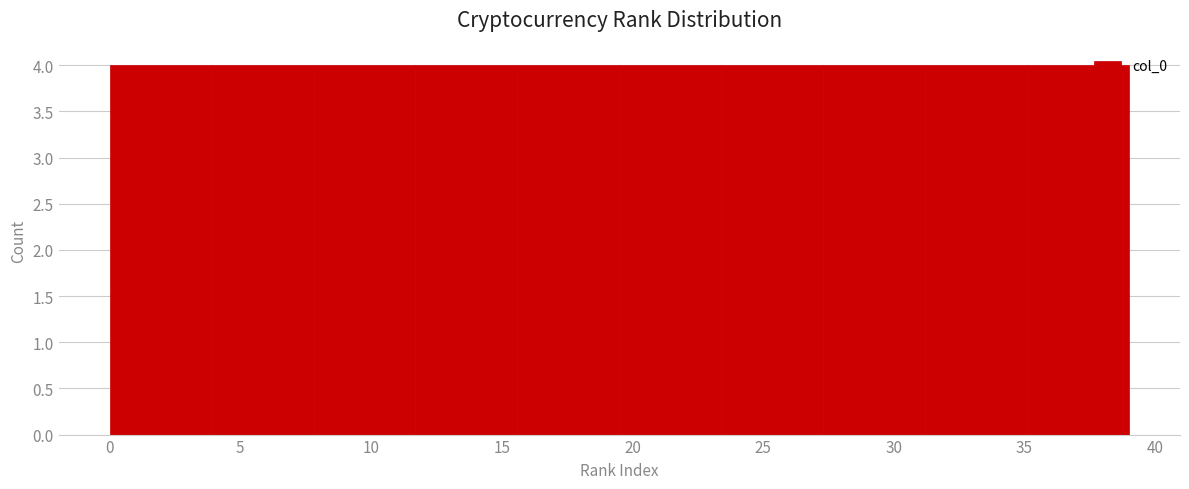

Reading left to right, transcribe this chart: for each bar, give the range it covers on the x-axis and its height. Neither the bar edges nor the heights are printed on the chart, so give them approximately, as read against the axes.

0.0 to 3.9: 4
3.9 to 7.8: 4
7.8 to 11.7: 4
11.7 to 15.6: 4
15.6 to 19.5: 4
19.5 to 23.4: 4
23.4 to 27.3: 4
27.3 to 31.2: 4
31.2 to 35.1: 4
35.1 to 39.0: 4